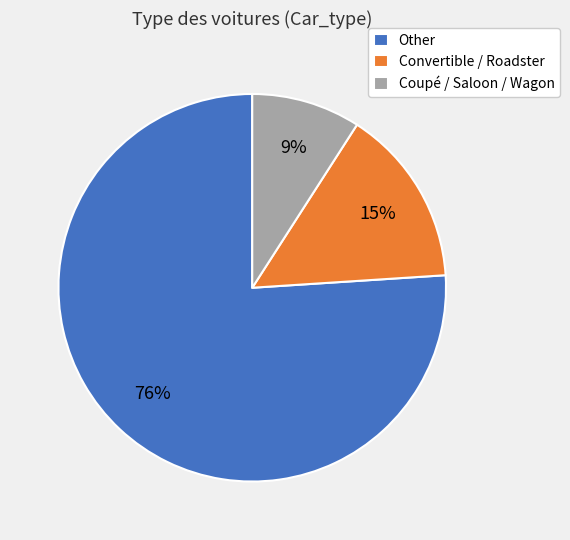

Do Coupé / Saloon / Wagon and Other together represent more than half of the pie?

Yes